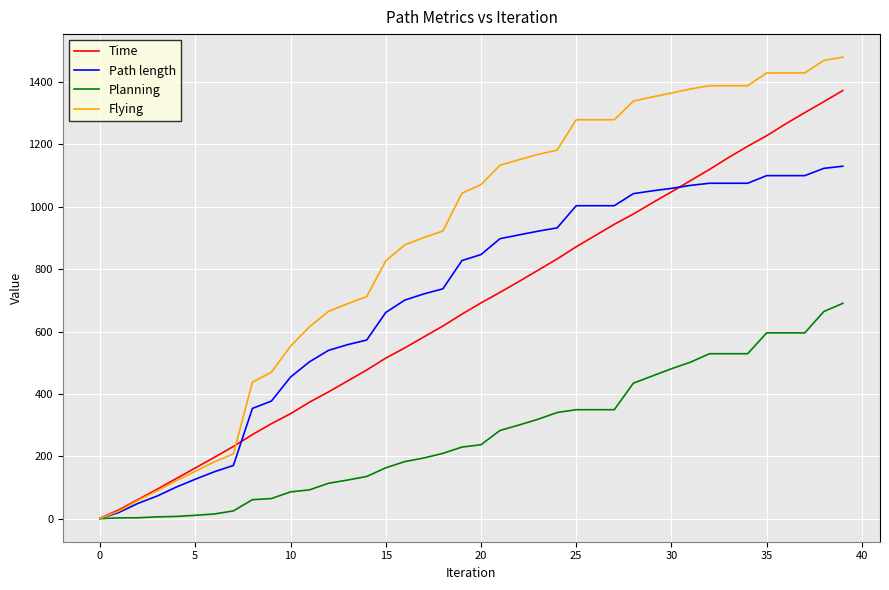

Which series has the widest spread of values?

Flying